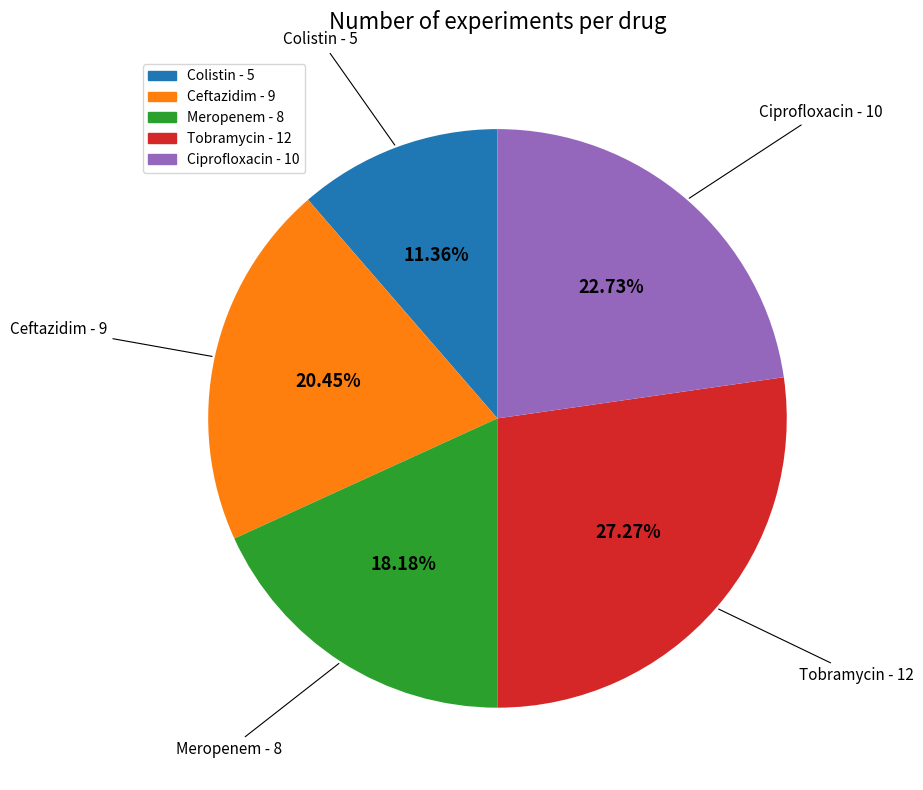

True or false: Tobramycin accounts for 37% of the total.

False